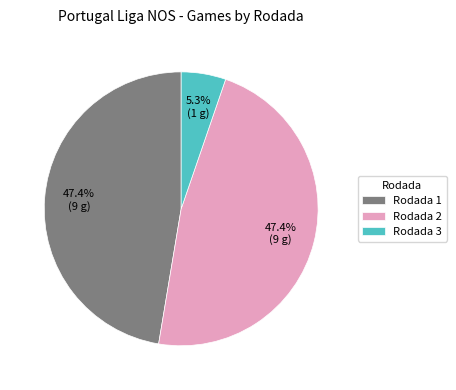

Is there any slice that represents more than half of the pie?

No